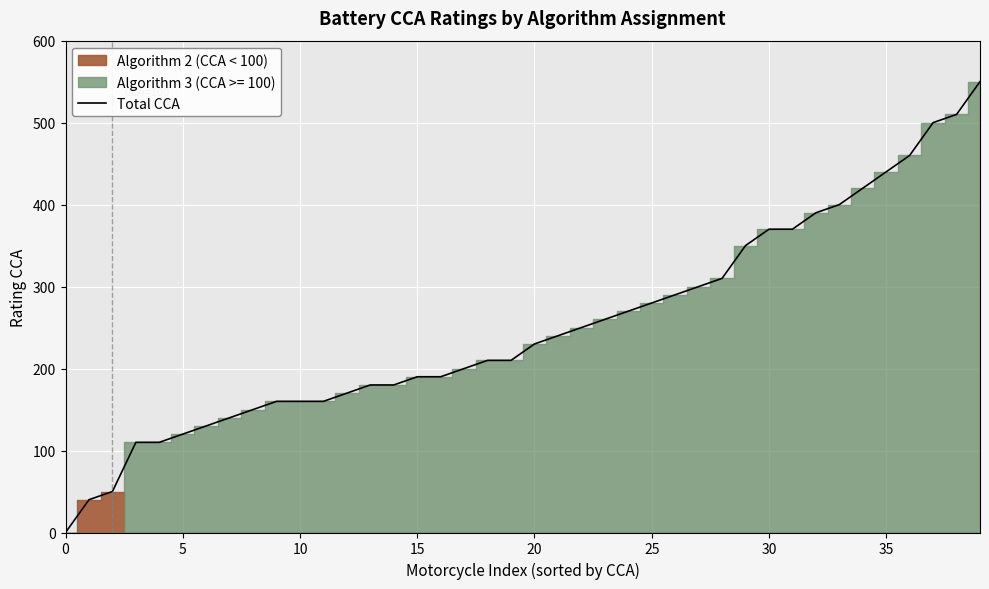

The value at 11 is 50. True or false?

False